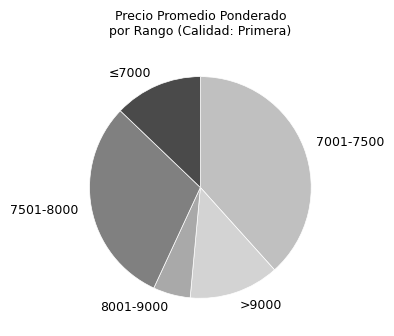

How many segments does this pie chart have?

5